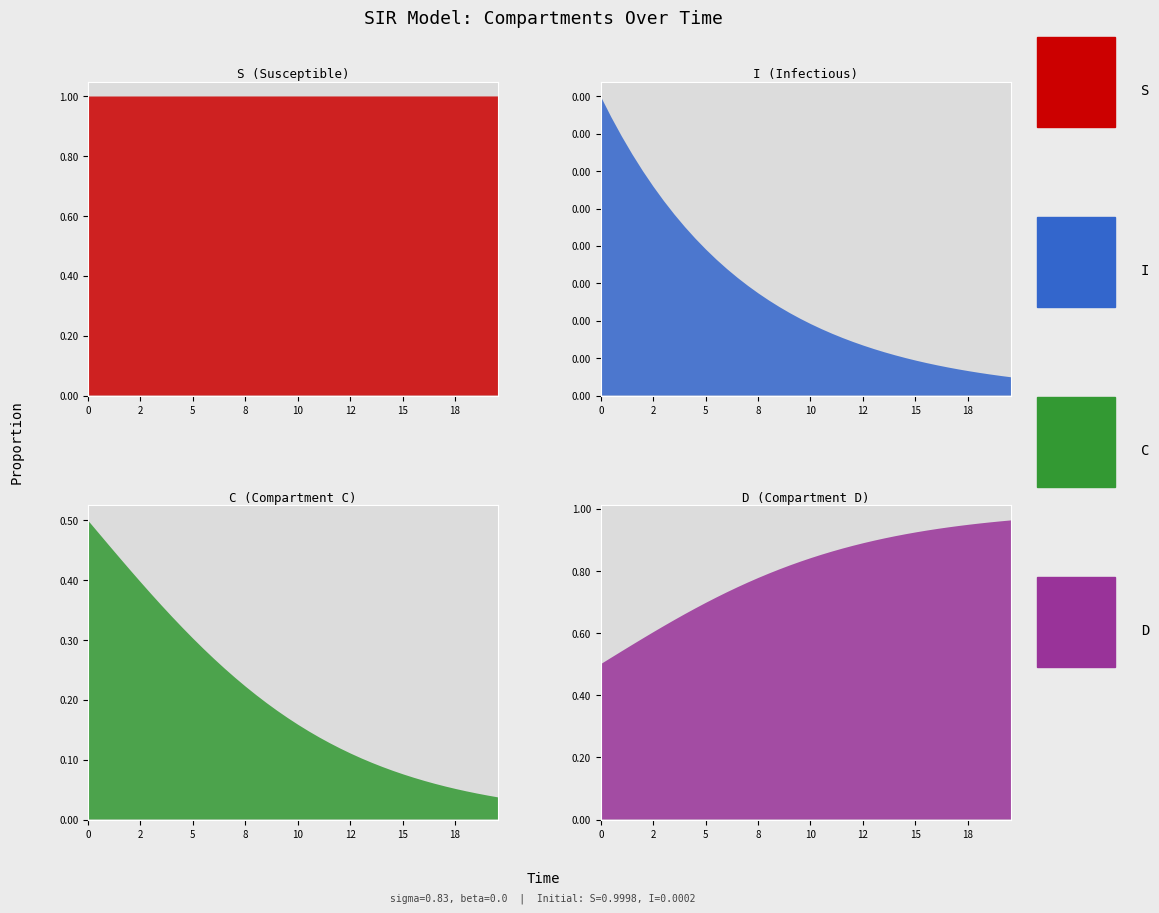

Reading left to right, transcribe all the data shown in this chart.

time: 0.0	0.5	1.0	1.5	2.0	2.5	3.0	3.5	4.0	4.5	5.0	5.5	6.0	6.5	7.0	7.5	8.0	8.5	9.0	9.5	10.0	10.5	11.0	11.5	12.0	12.5	13.0	13.5	14.0	14.5	15.1	15.6	16.1	16.6	17.1	17.6	18.1	18.6	19.1	19.6
S: 1.0	1.0	1.0	1.0	1.0	1.0	1.0	1.0	1.0	1.0	1.0	1.0	1.0	1.0	1.0	1.0	1.0	1.0	1.0	1.0	1.0	1.0	1.0	1.0	1.0	1.0	1.0	1.0	1.0	1.0	1.0	1.0	1.0	1.0	1.0	1.0	1.0	1.0	1.0	1.0
I: 0.0	0.0	0.0	0.0	0.0	0.0	0.0	0.0	0.0	0.0	0.0	0.0	0.0	0.0	0.0	0.0	0.0	0.0	0.0	0.0	0.0	0.0	0.0	0.0	0.0	0.0	0.0	0.0	0.0	0.0	0.0	0.0	0.0	0.0	0.0	0.0	0.0	0.0	0.0	0.0
C: 0.5	0.5	0.5	0.4	0.4	0.4	0.4	0.4	0.3	0.3	0.3	0.3	0.3	0.3	0.2	0.2	0.2	0.2	0.2	0.2	0.2	0.1	0.1	0.1	0.1	0.1	0.1	0.1	0.1	0.1	0.1	0.1	0.1	0.1	0.1	0.1	0.0	0.0	0.0	0.0
D: 0.5	0.5	0.5	0.6	0.6	0.6	0.6	0.6	0.7	0.7	0.7	0.7	0.7	0.7	0.8	0.8	0.8	0.8	0.8	0.8	0.8	0.9	0.9	0.9	0.9	0.9	0.9	0.9	0.9	0.9	0.9	0.9	0.9	0.9	0.9	0.9	1.0	1.0	1.0	1.0